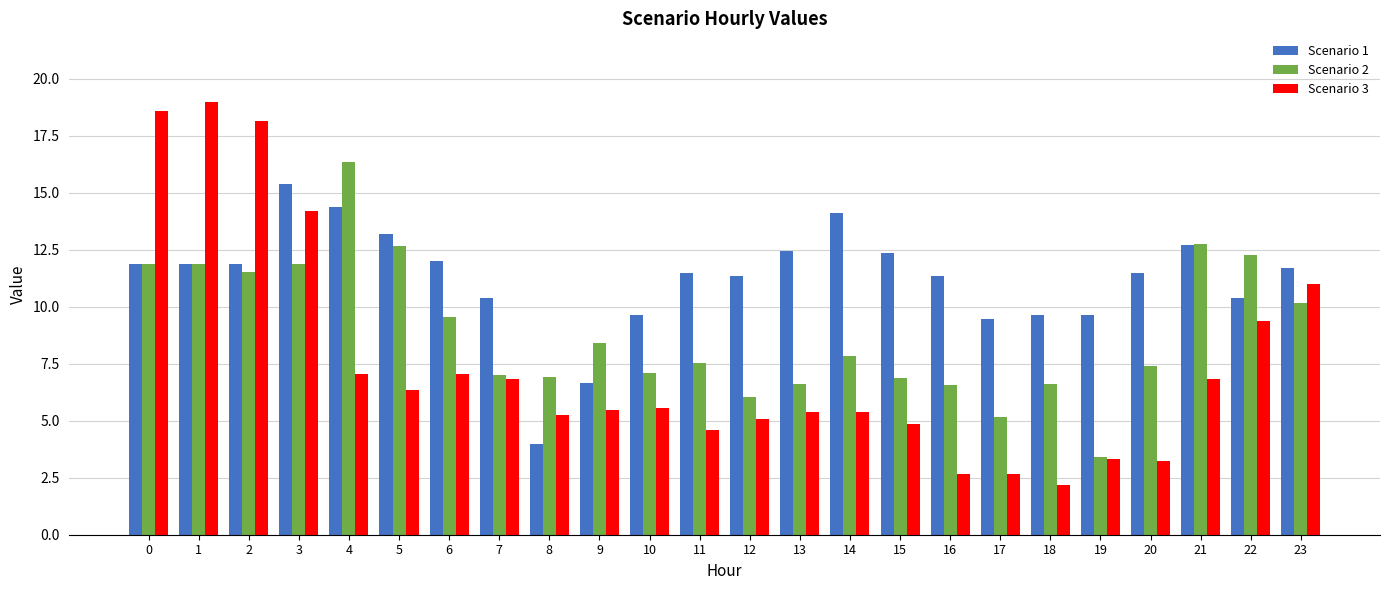

What is the sum of the Scenario 2 values at 8 and 7?

13.9